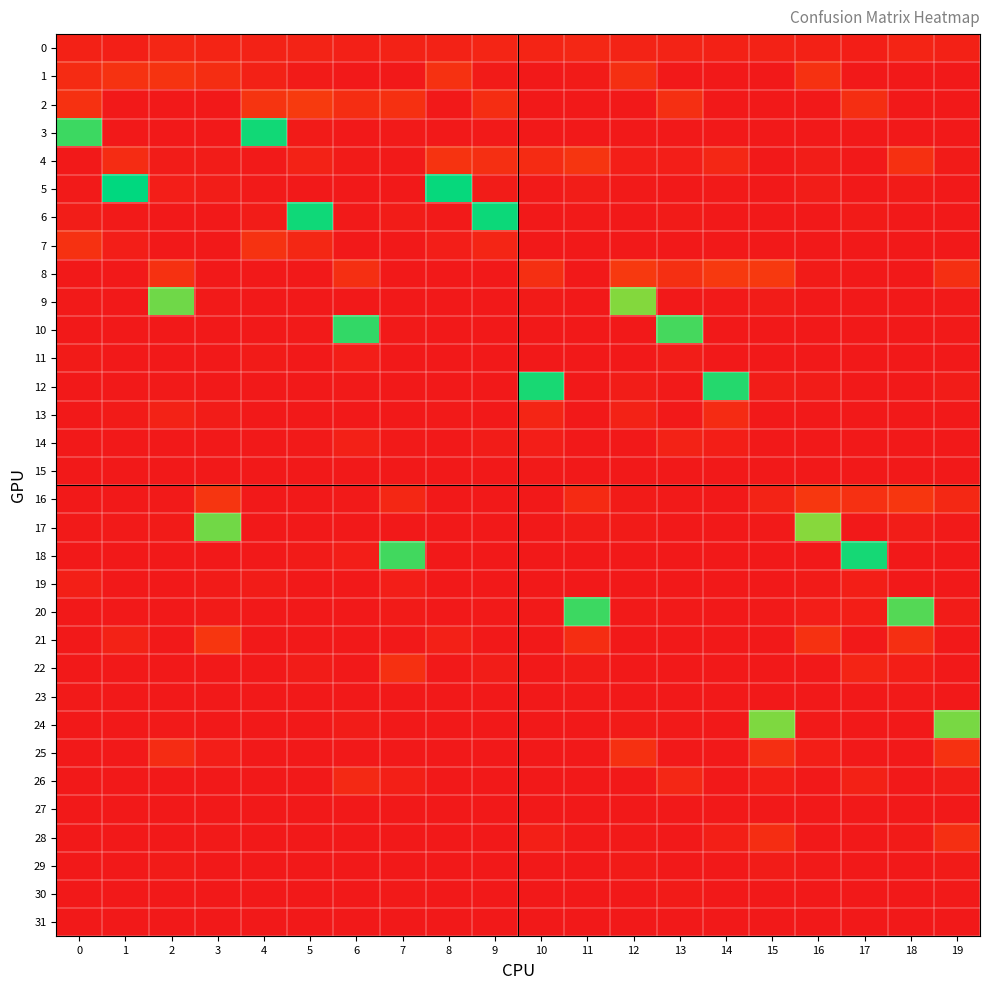

At 2, list the series in order from smallest to largest.

2, 3, 6, 7, 10, 14, 15, 18, 19, 22, 23, 26, 27, 30, 31, 20, 11, 21, 28, 12, 16, 24, 17, 29, 4, 5, 13, 0, 25, 8, 1, 9